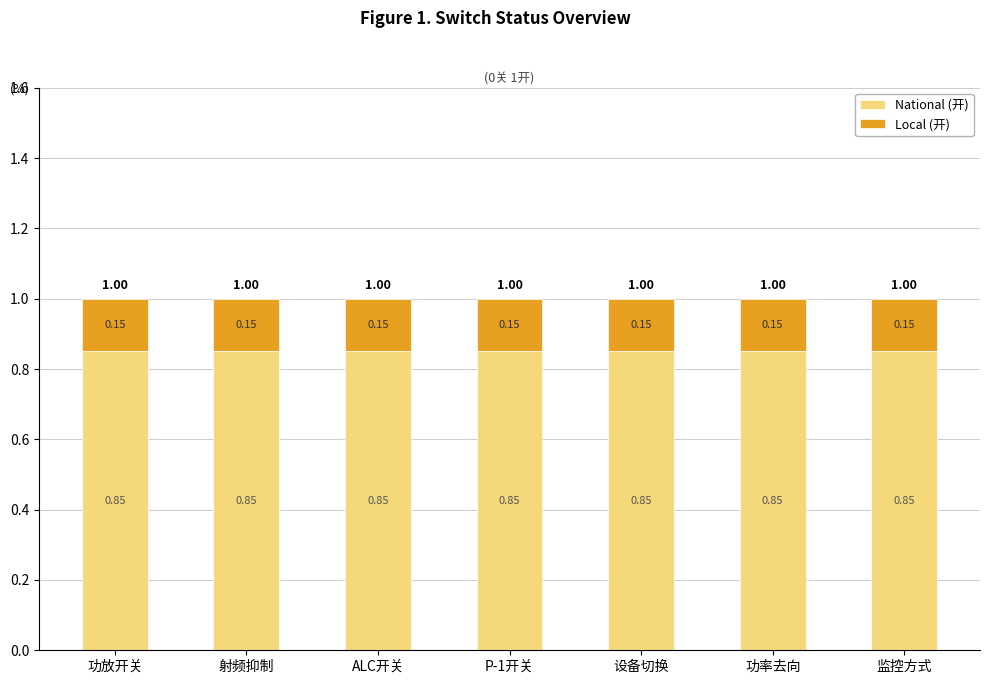

What is the total value across all series at 设备切换?

1.0